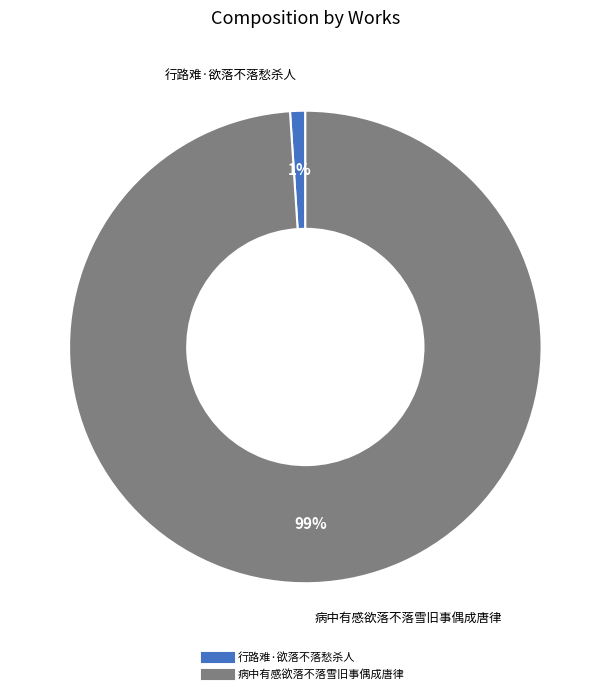

How many segments does this pie chart have?

2